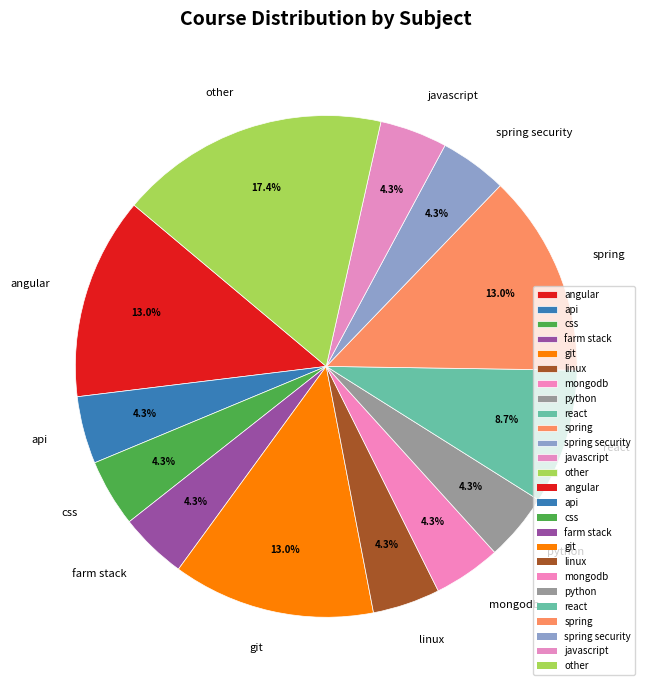

Is spring security the majority of the pie?

No